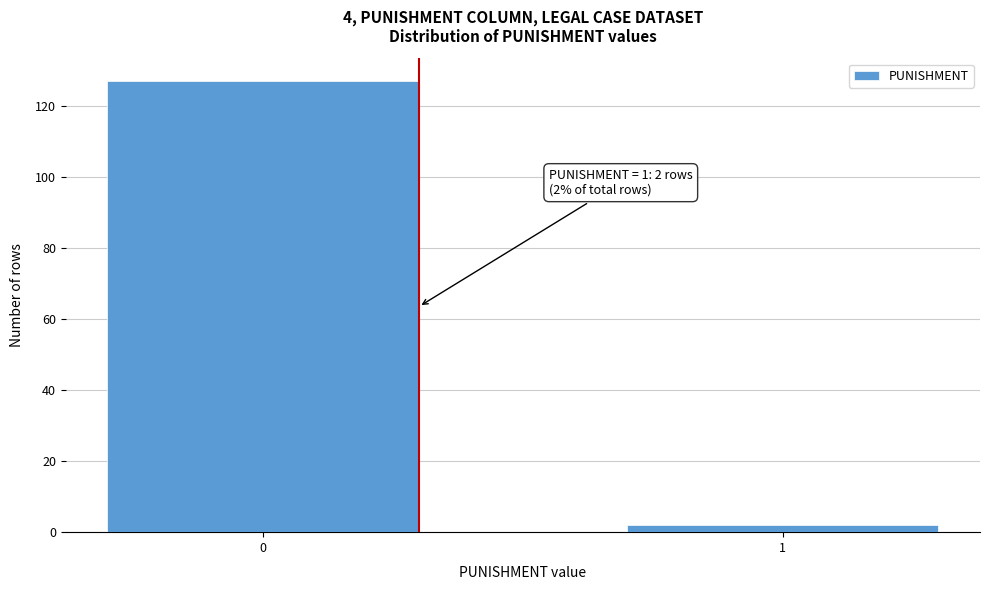

Reading left to right, transcribe all the data shown in this chart.

0=127	1=2